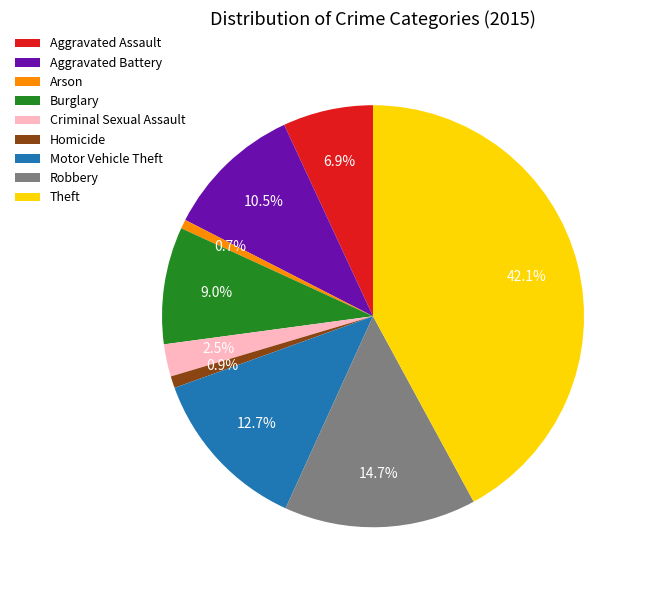

What is the ratio of the value at Aggravated Assault to the value at Burglary?

0.8